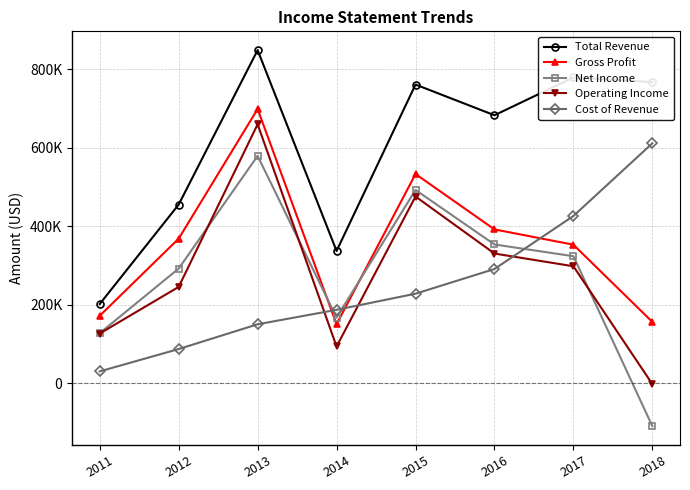

How many interior local peaks does the Gross Profit series have?

2